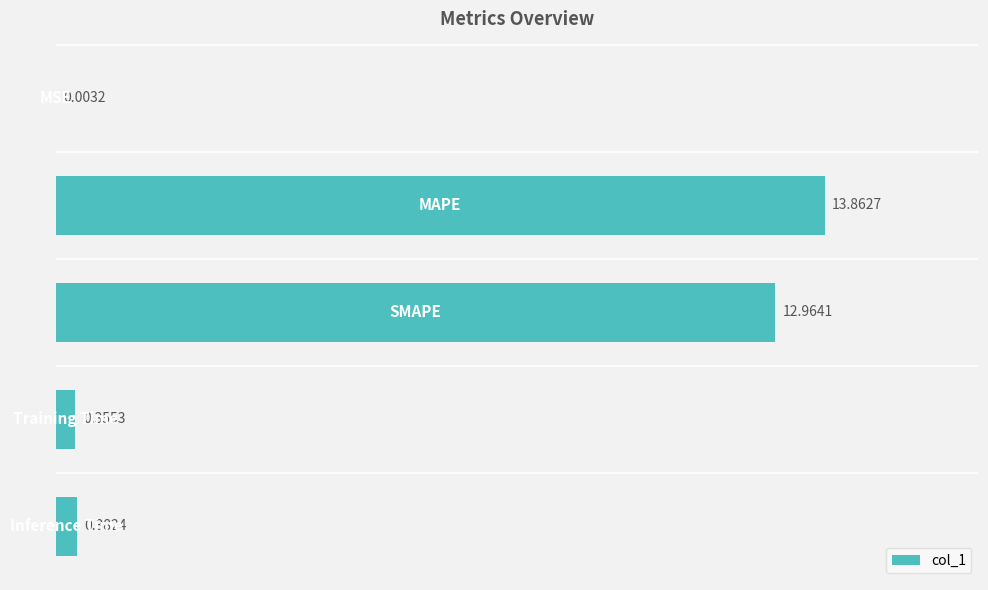

What is the sum of all values?

27.6